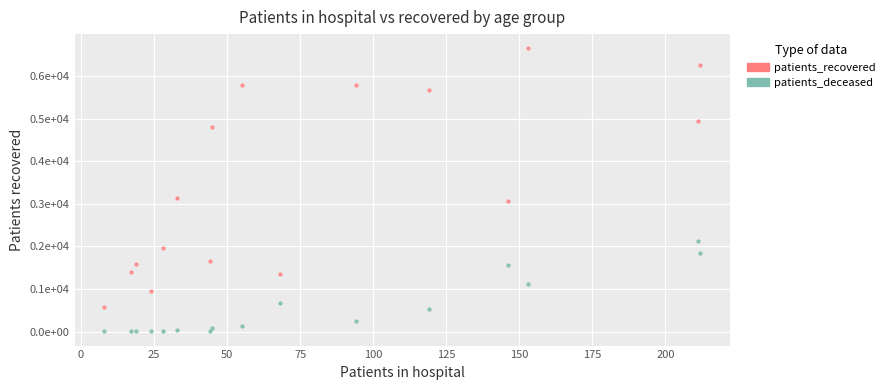

What are all the series names shown in the legend?

patients_recovered, patients_deceased